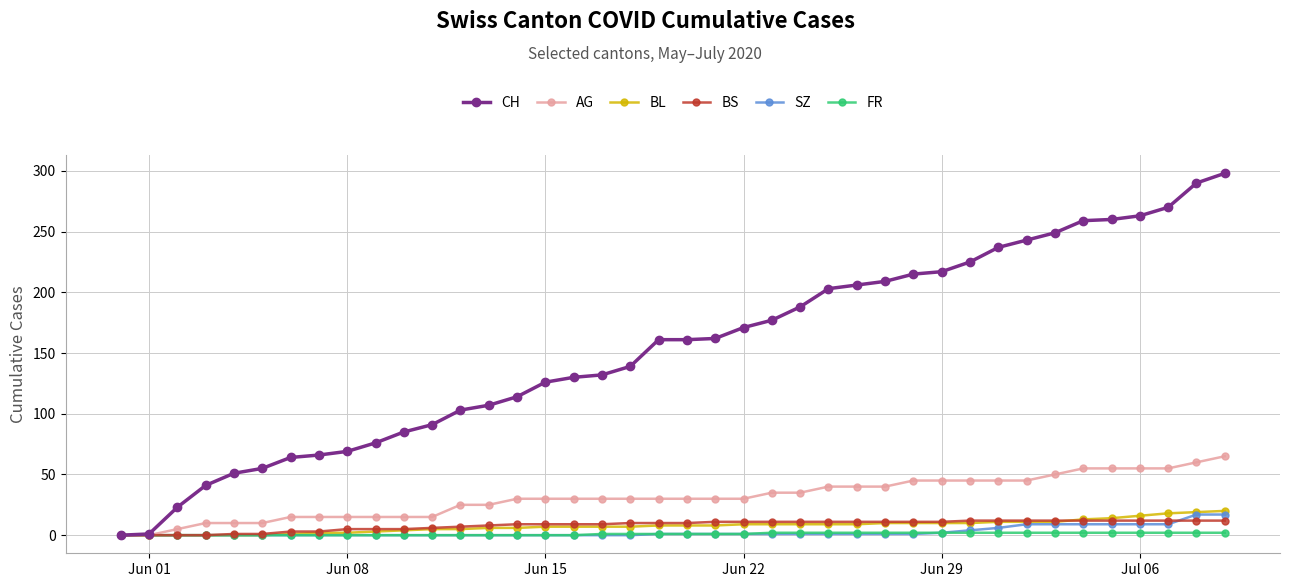

Which series has the largest range (max minus min)?

CH